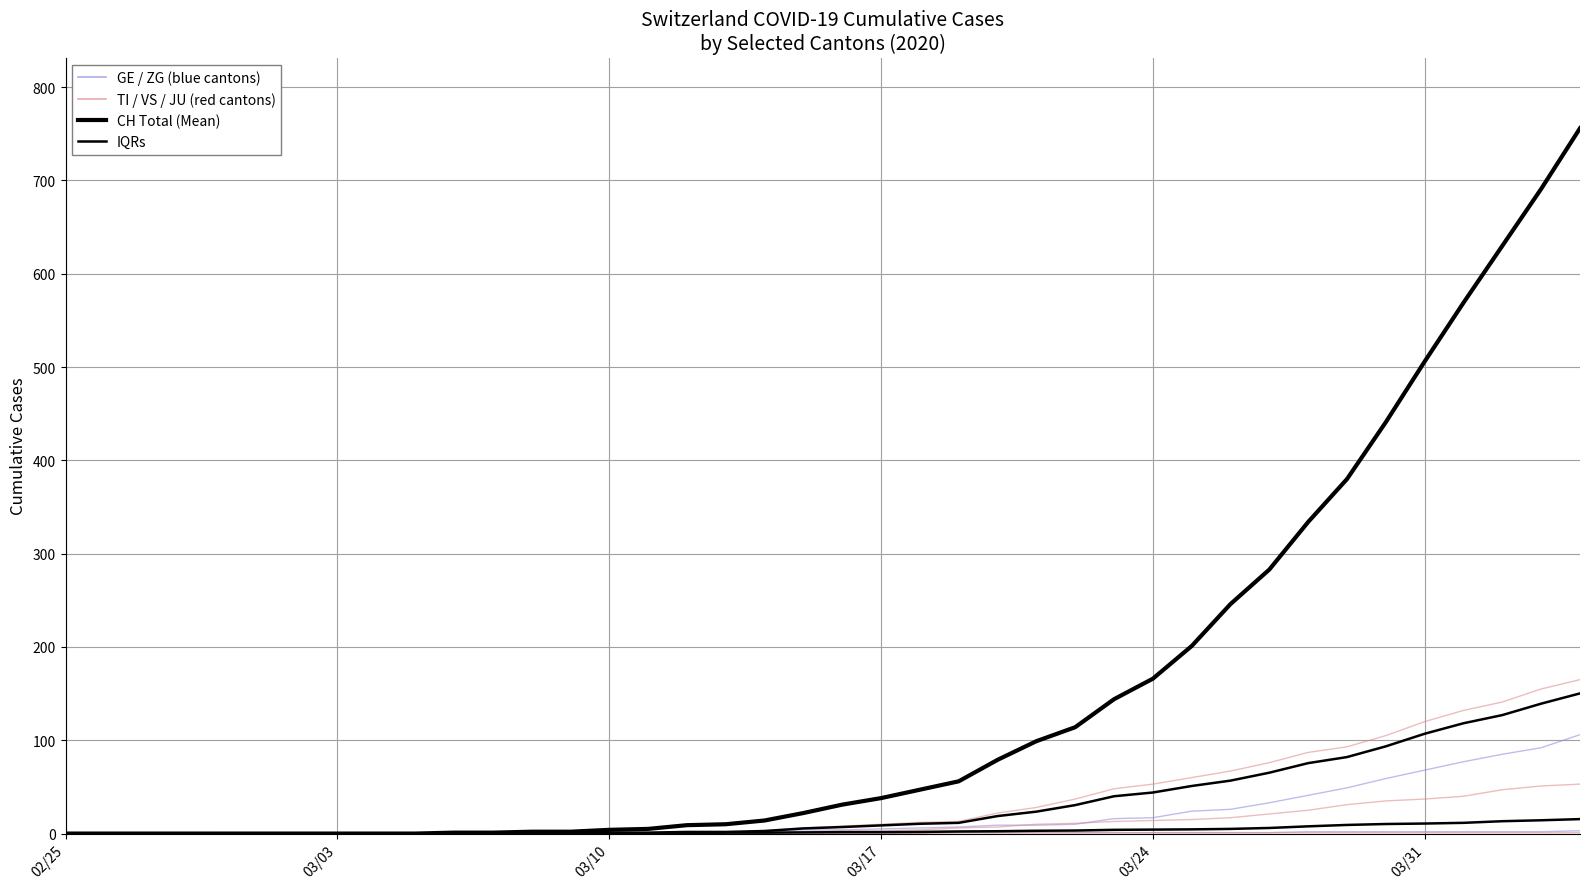

What is the difference between the GE values at 2020-03-13 and 2020-02-26?

2